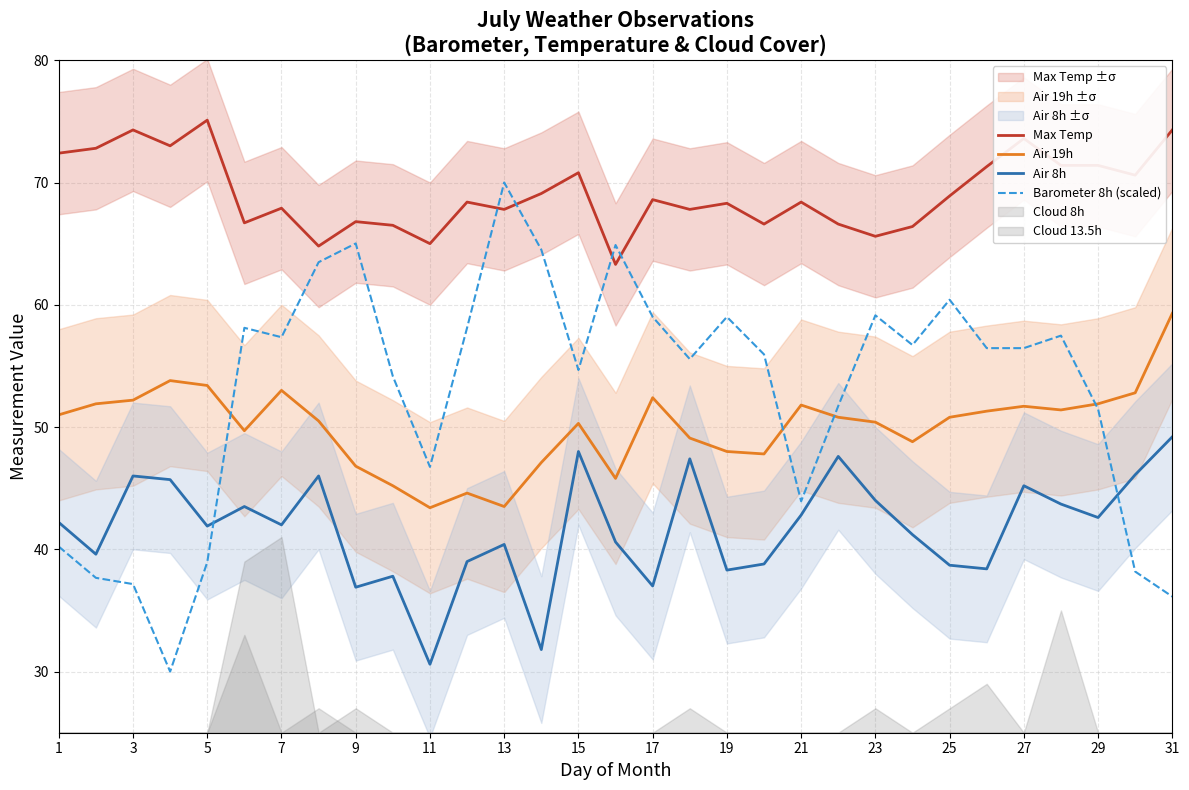

How many data points in Air 19h are less than 50?

12